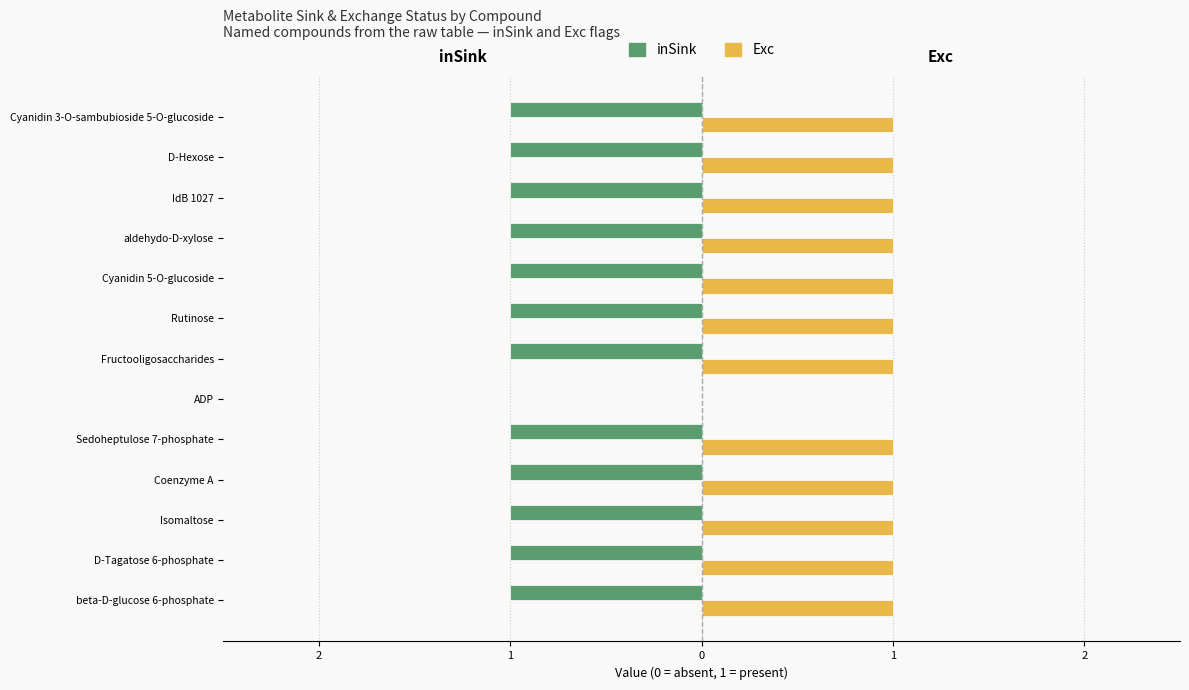

What are all the series names shown in the legend?

inSink, Exc